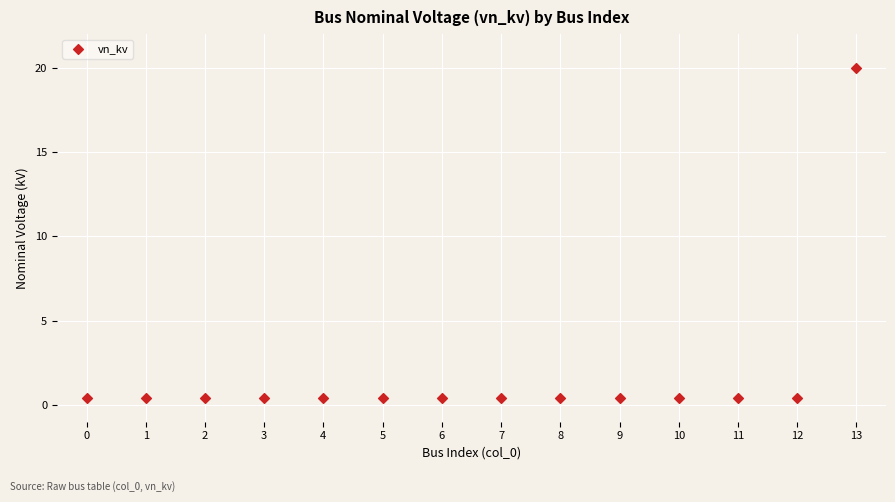

What is the range of Y values (max minus min)?

19.6